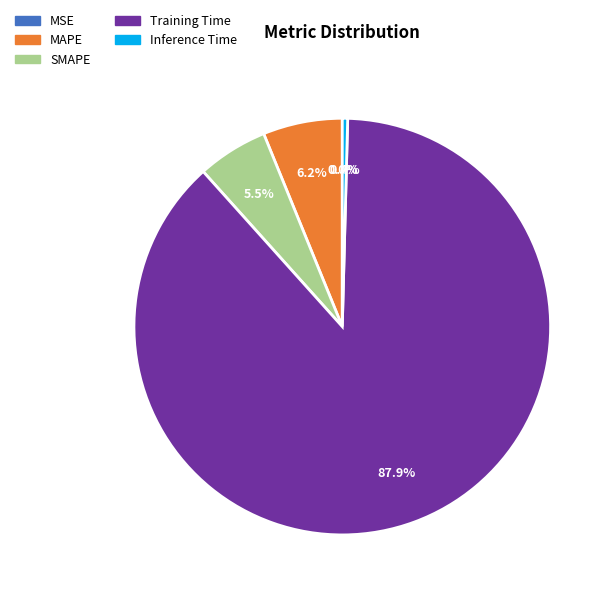

Between MAPE and SMAPE, which is larger?

MAPE